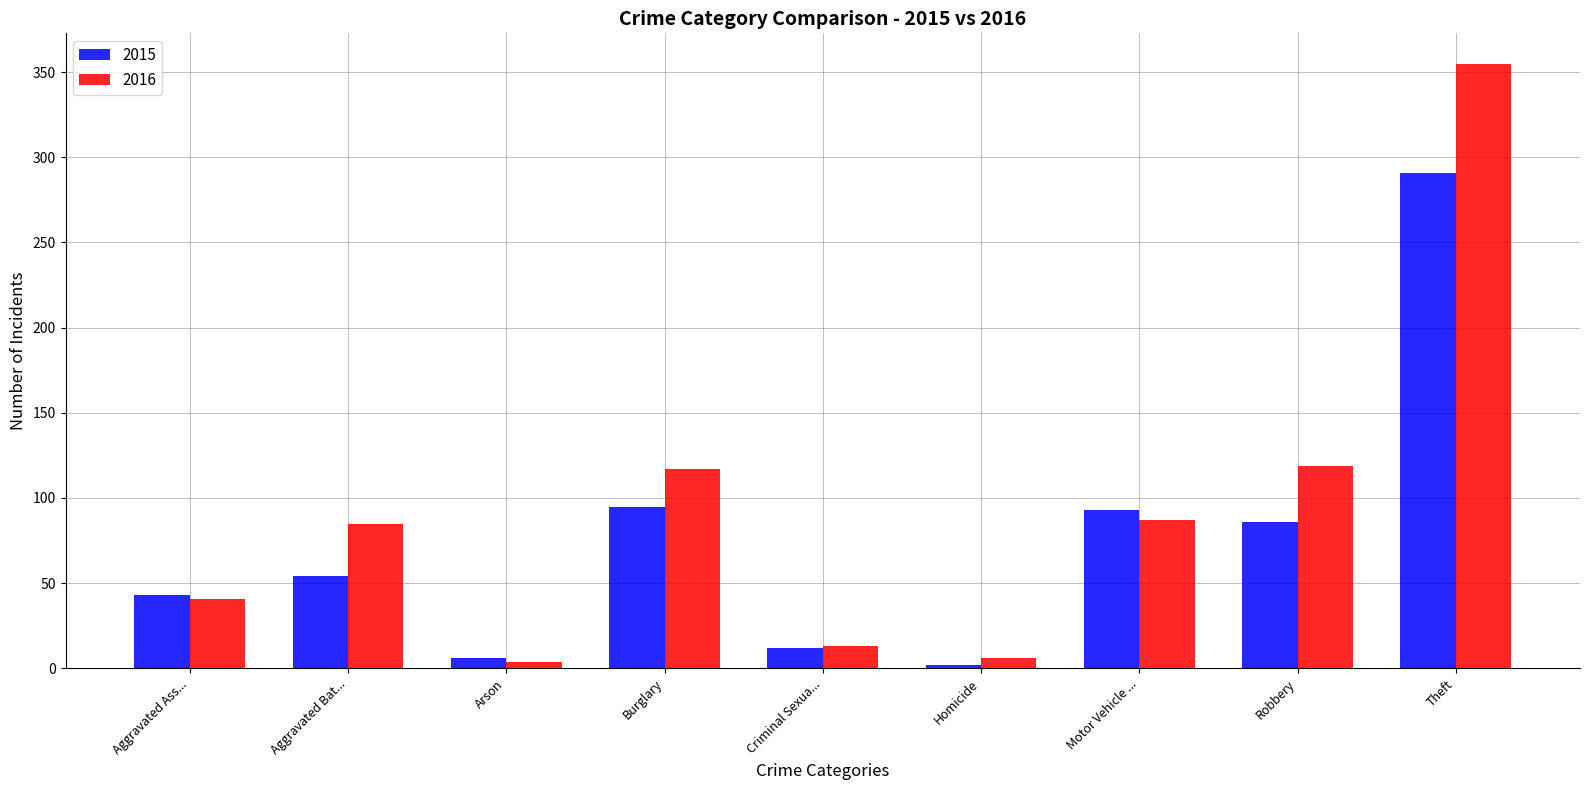

Are the bars grouped side by side (vs. stacked)?

Yes